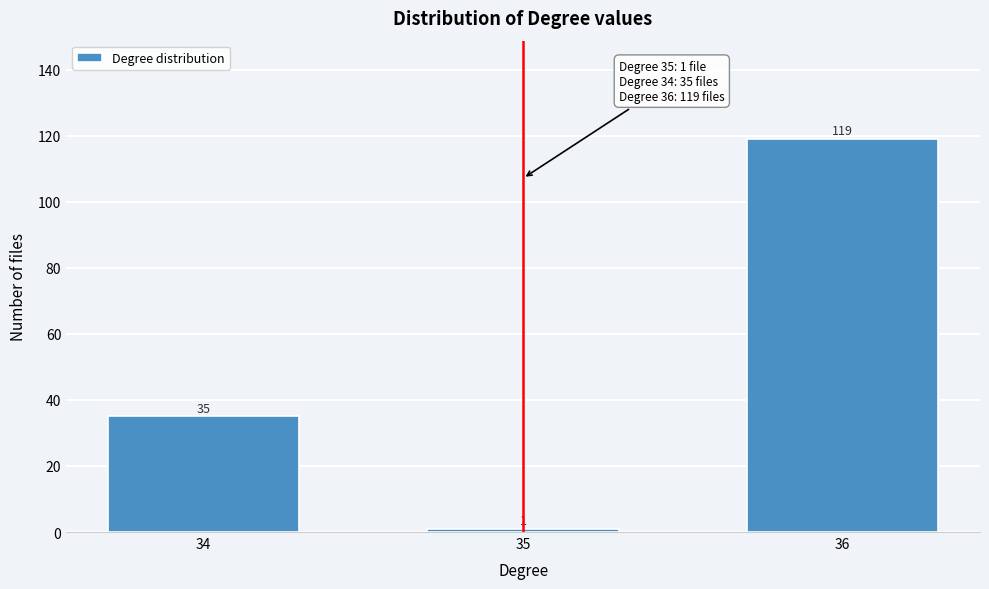

Reading left to right, extract all data points from this chart.

34=35	35=1	36=119